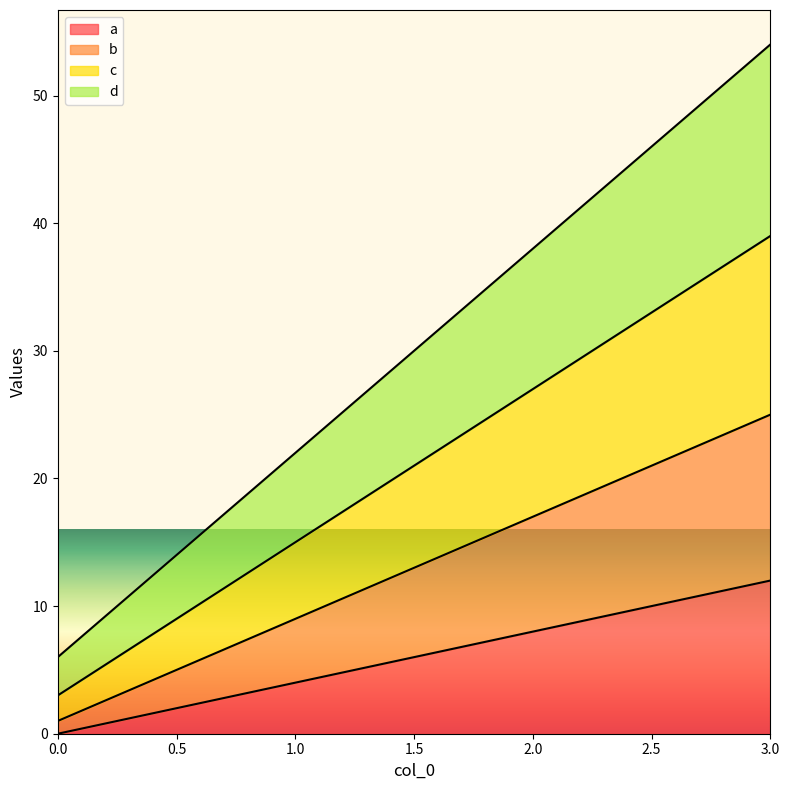

Reading left to right, what are all the values shown in this chart?

a: 0=0	1=4	2=8	3=12
b: 0=1	1=9	2=17	3=25
c: 0=3	1=15	2=27	3=39
d: 0=6	1=22	2=38	3=54